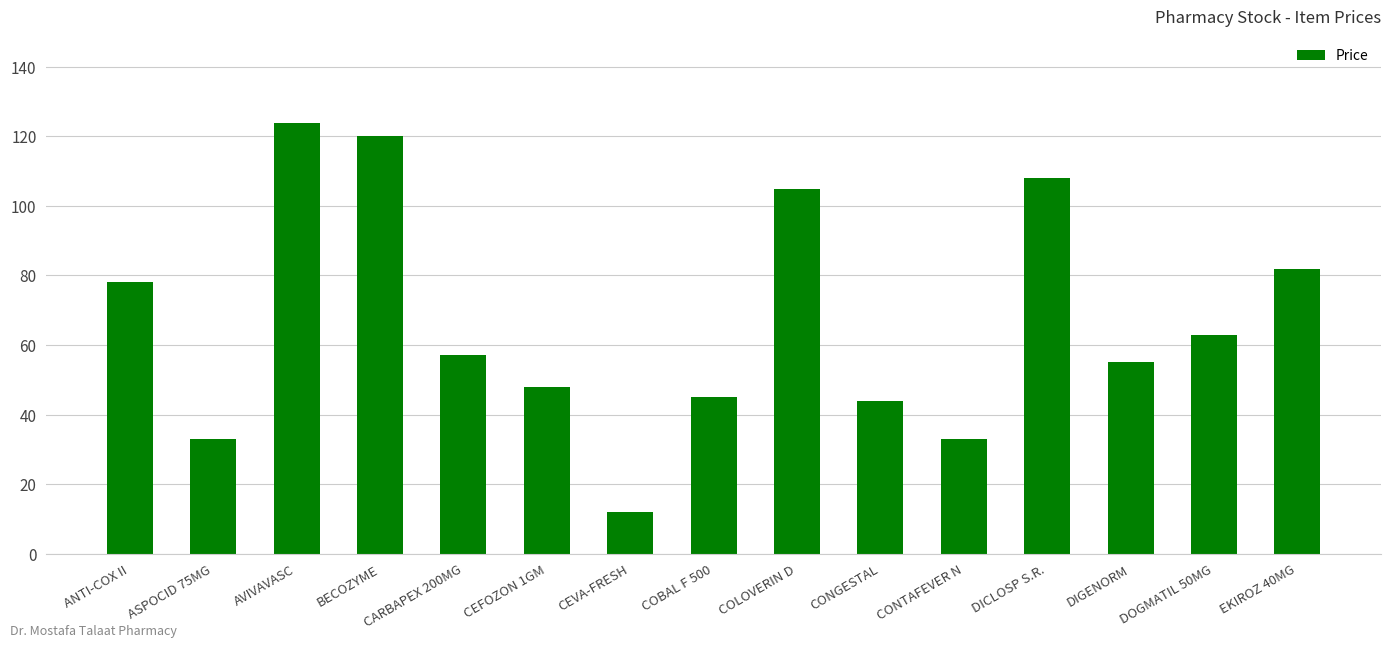

What is the value of the 13th bar from the left?

55